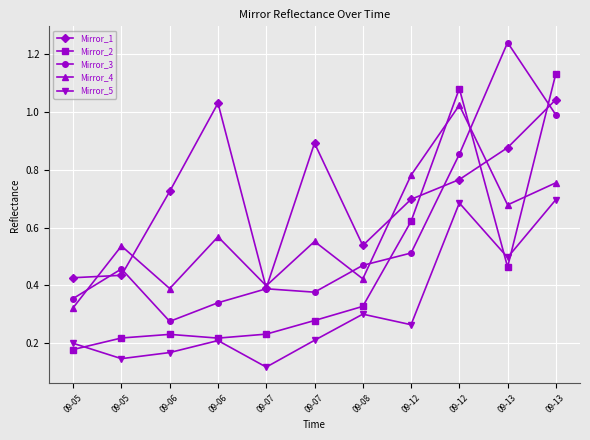

What is the spread (max minus min) of values at 09-06?

0.6